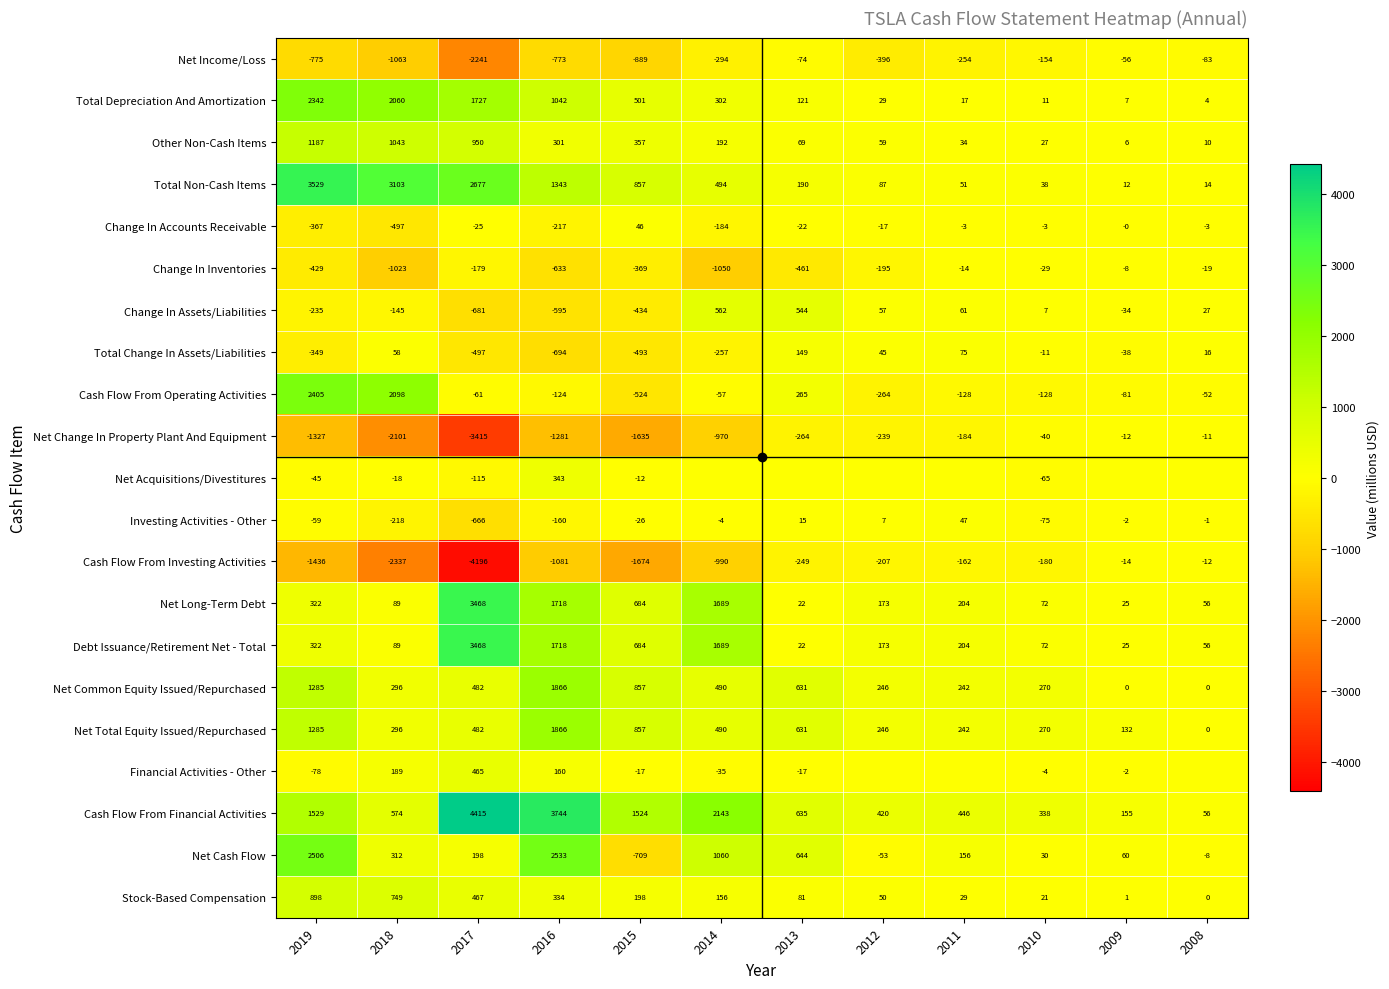

True or false: Net Income/Loss has a value of -2241 at 2017.

True